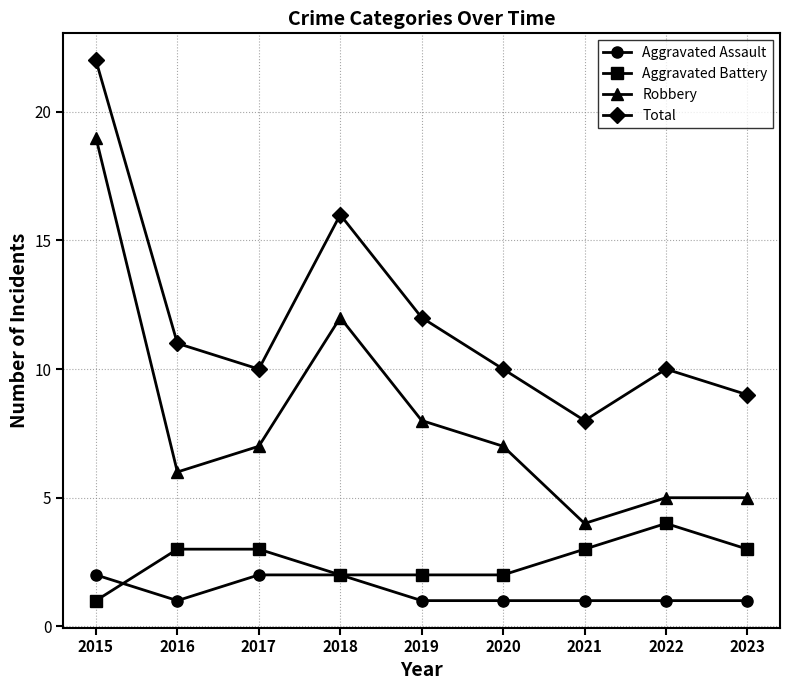

Reading left to right, extract all data points from this chart.

Aggravated Assault: 2	1	2	2	1	1	1	1	1
Aggravated Battery: 1	3	3	2	2	2	3	4	3
Robbery: 19	6	7	12	8	7	4	5	5
Total: 22	11	10	16	12	10	8	10	9